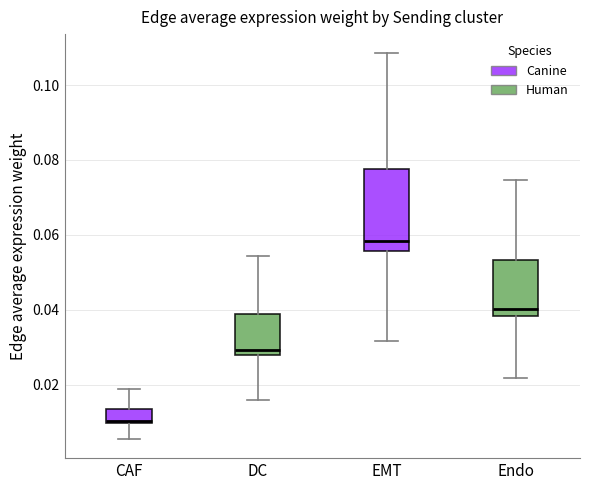

Which box has the lowest median line?

CAF